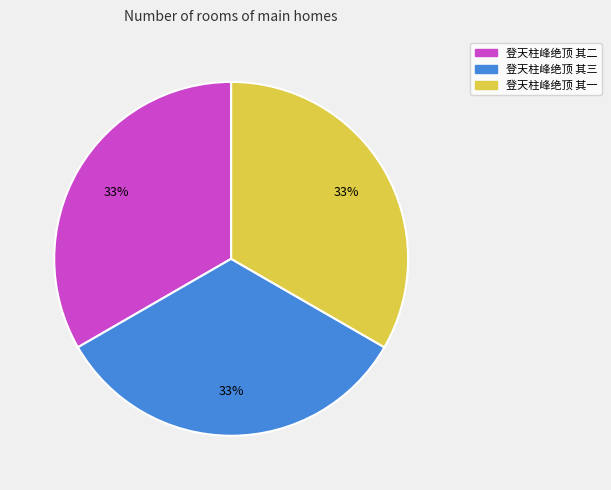

True or false: 登天柱峰绝顶 其三 accounts for 42% of the total.

False